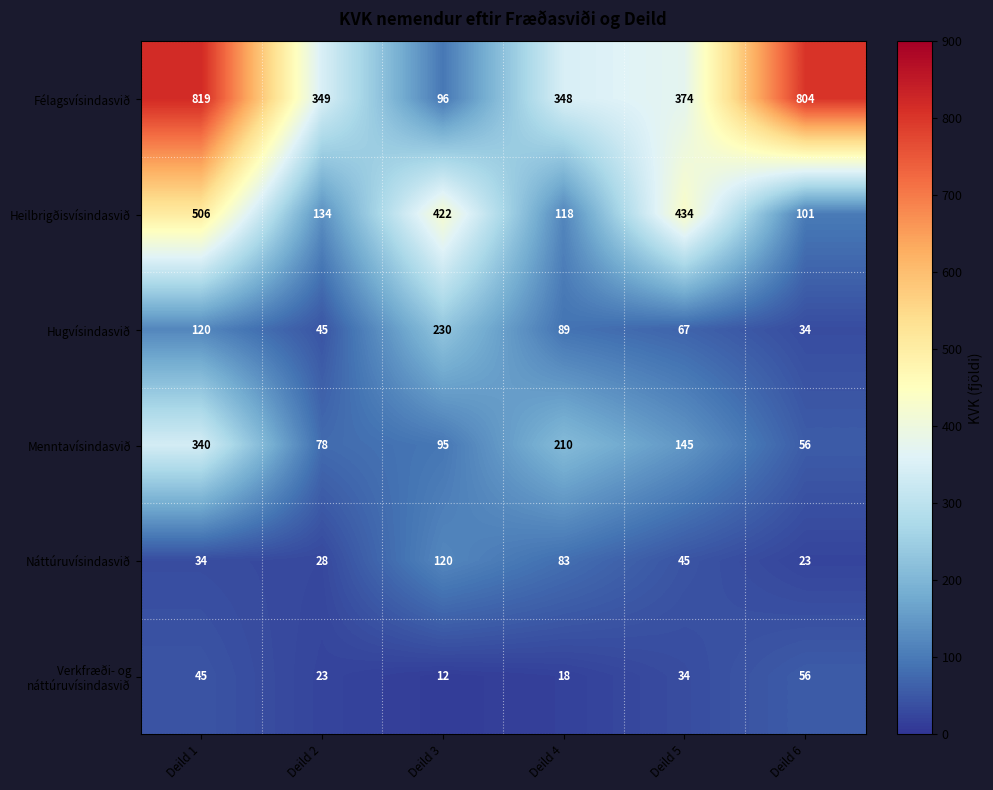

What is the total value across all series at Deild 1?

1864